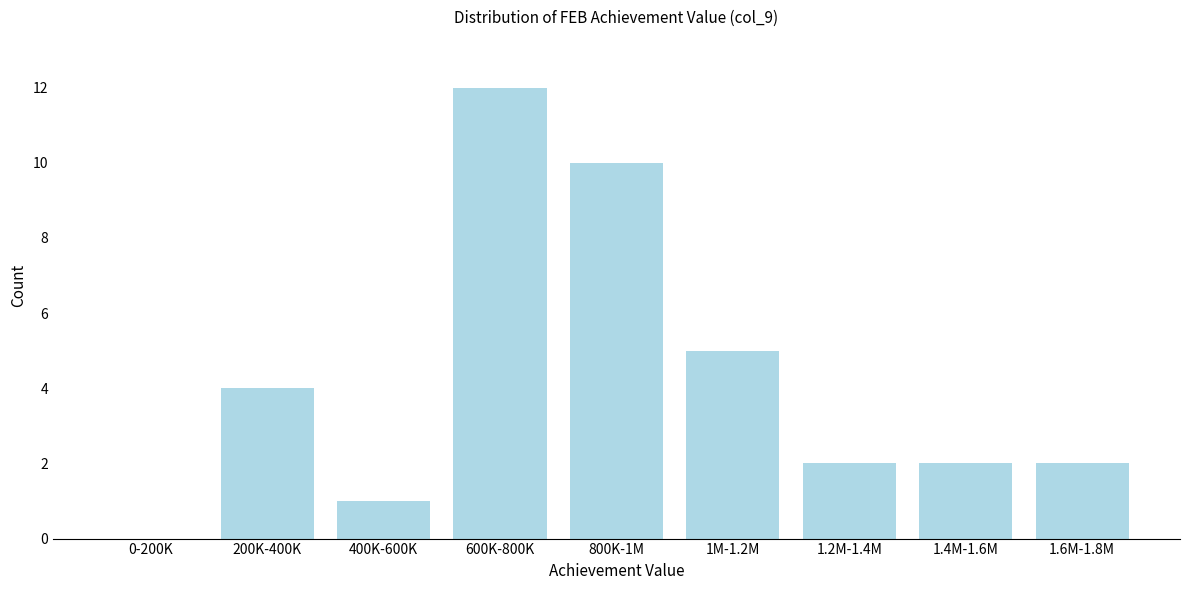

Reading left to right, transcribe all the data shown in this chart.

0-200K=0	200K-400K=4	400K-600K=1	600K-800K=12	800K-1M=10	1M-1.2M=5	1.2M-1.4M=2	1.4M-1.6M=2	1.6M-1.8M=2